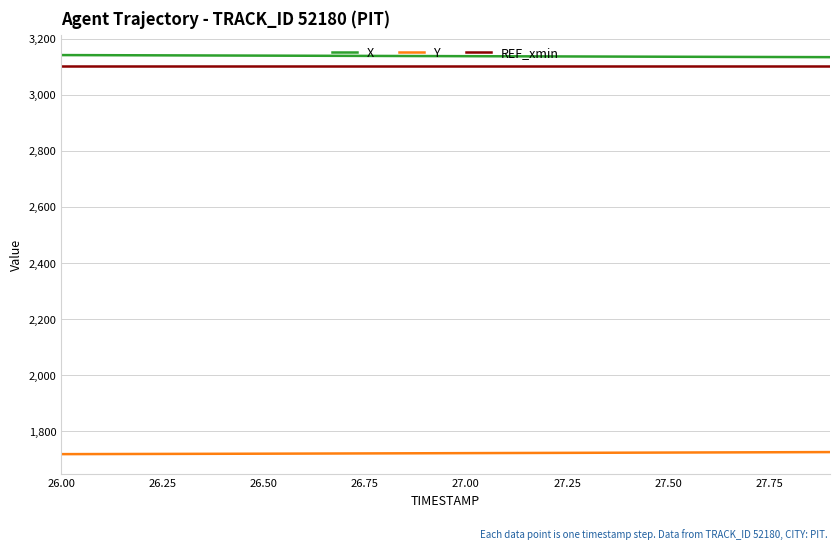

How many lines are shown in the chart?

3